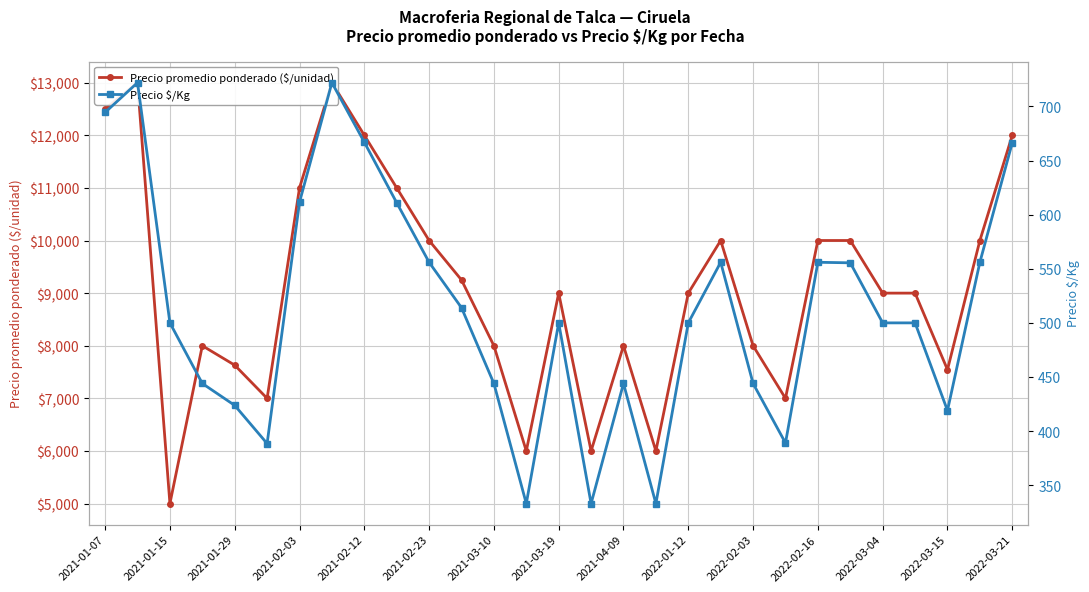

How many data points in Precio $/Kg are less than 500?

11